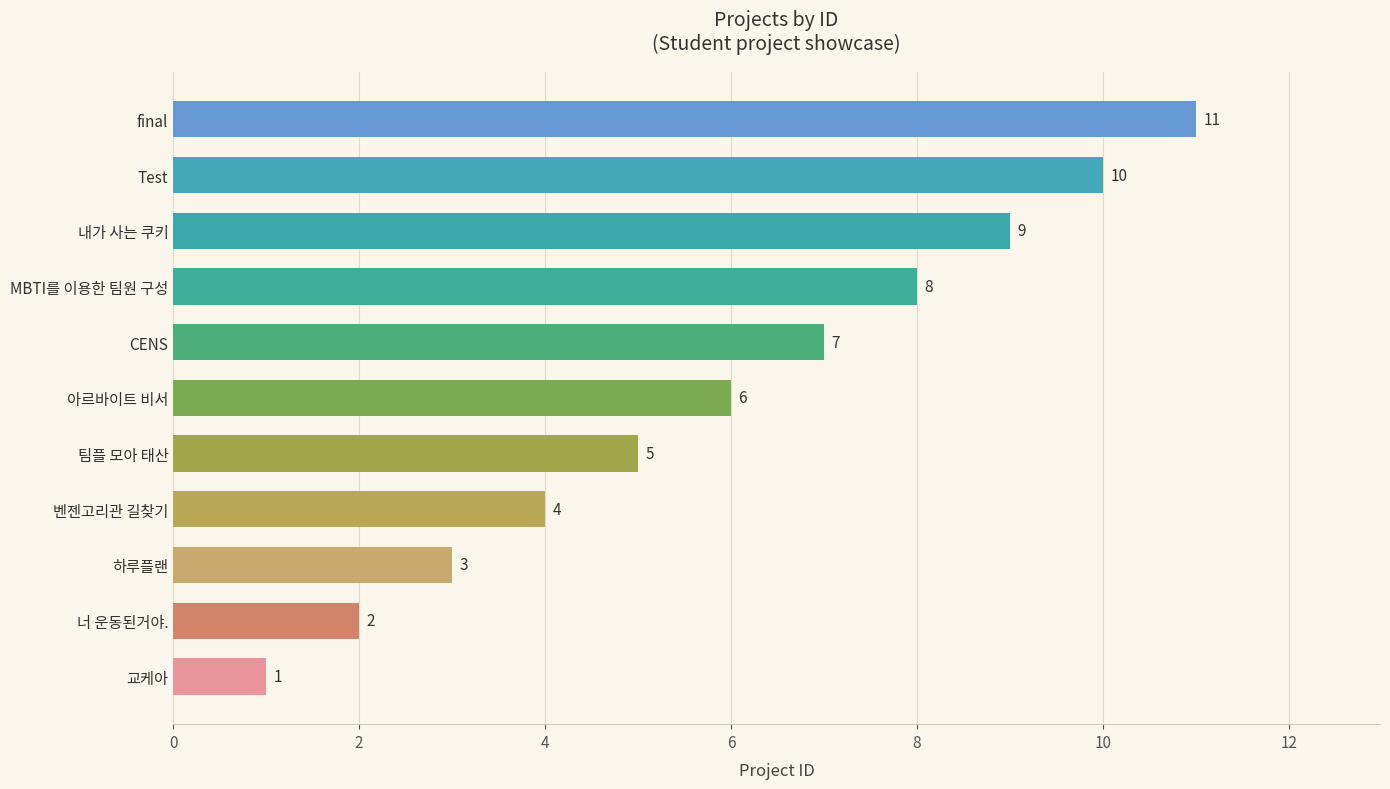

Rank the categories by value from lowest to highest.

교케아, 너 운동된거야., 하루플랜, 벤젠고리관 길찾기, 팀플 모아 태산, 아르바이트 비서, CENS, MBTI를 이용한 팀원 구성, 내가 사는 쿠키, Test, final